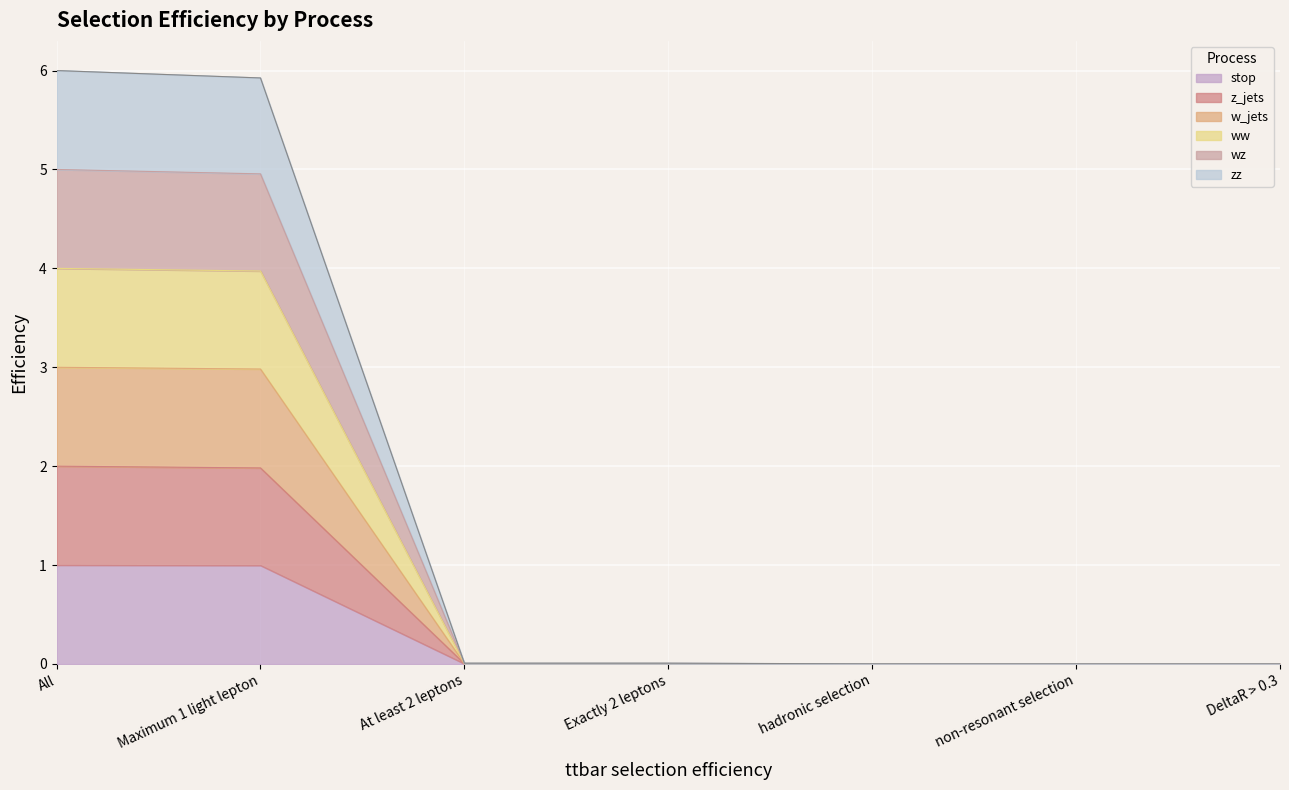

At which category is the sum across all series the highest?

All